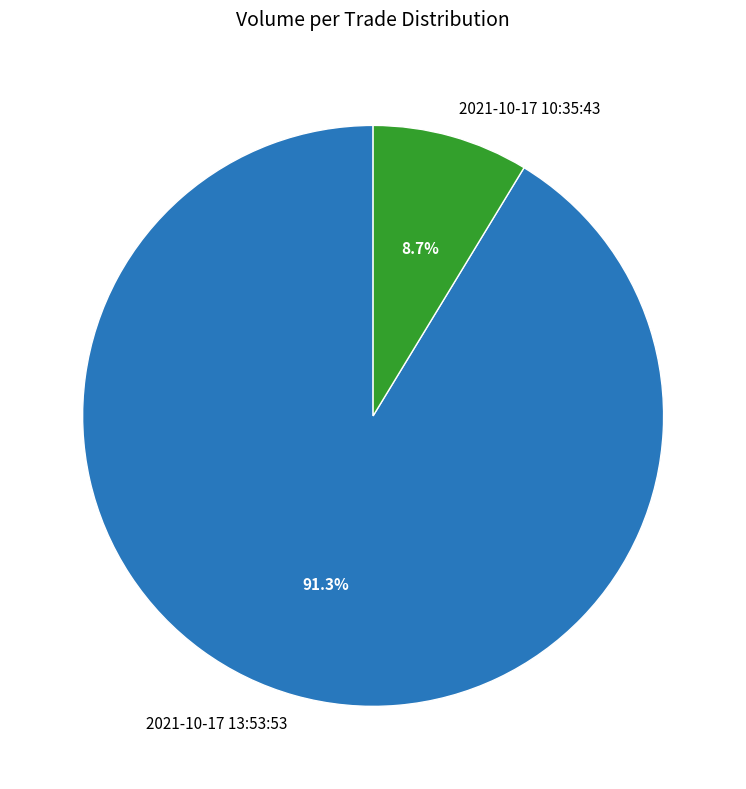

Which slice is the smallest?

2021-10-17 10:35:43